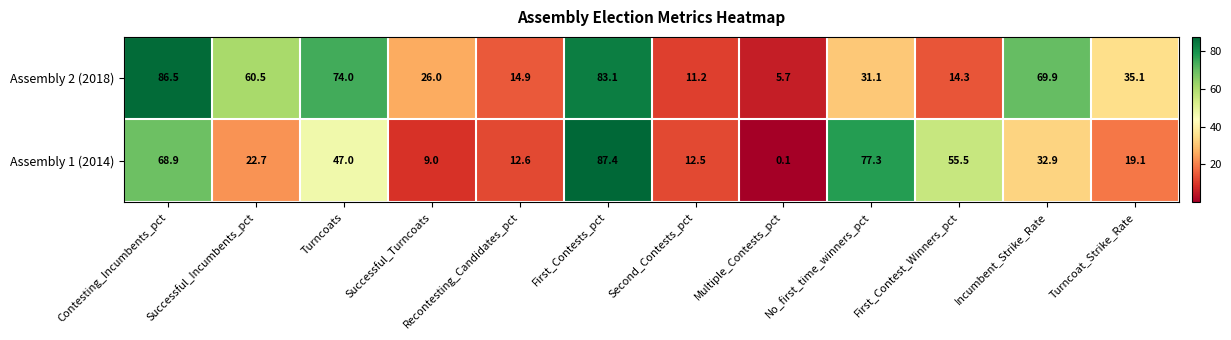

What is the spread (max minus min) of values at Multiple_Contests_pct?

5.6